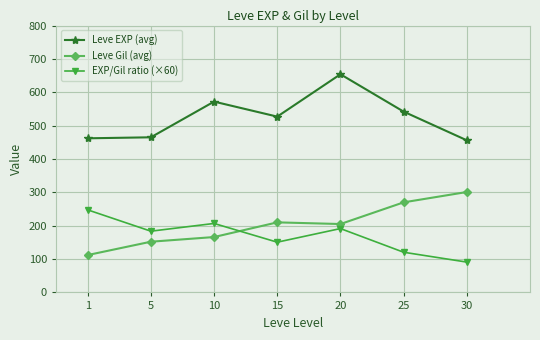

Which series has the largest total across all categories?

Leve EXP (avg)